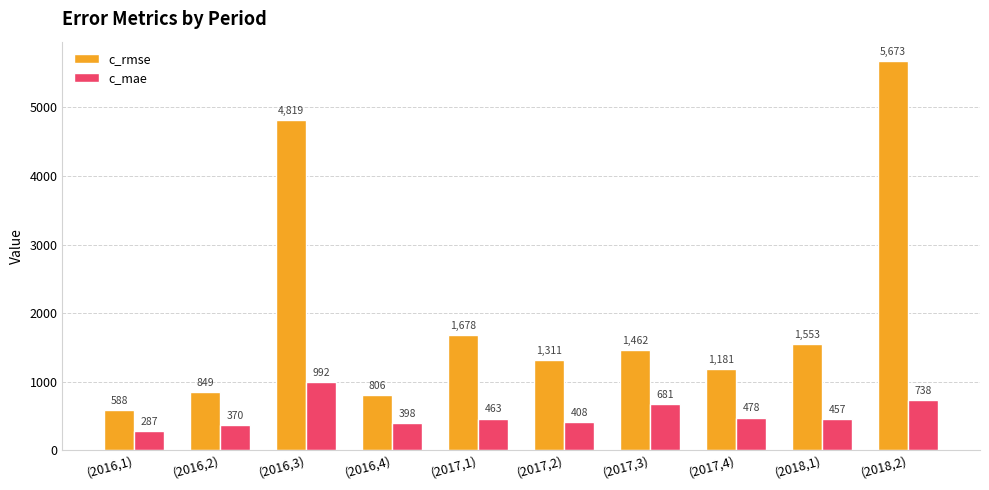

Which series has the widest spread of values?

c_rmse